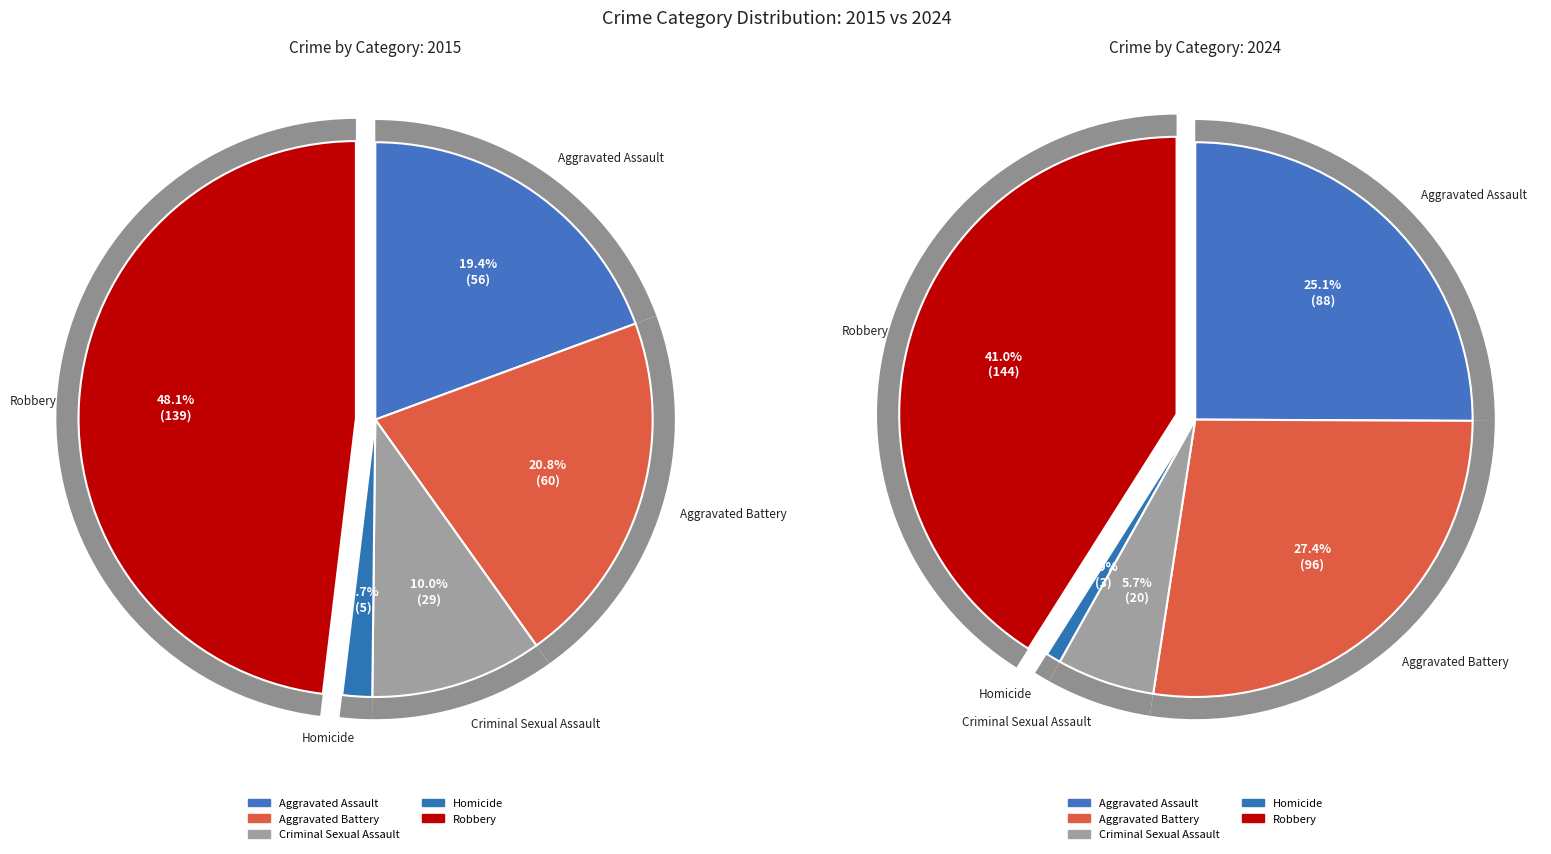

Which series has the widest spread of values?

values_2024